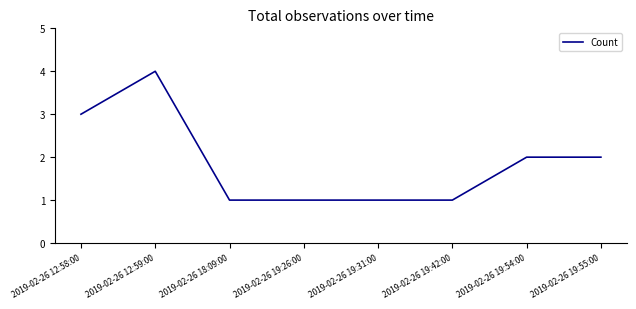

Does the chart display data point markers on the line(s)?

No